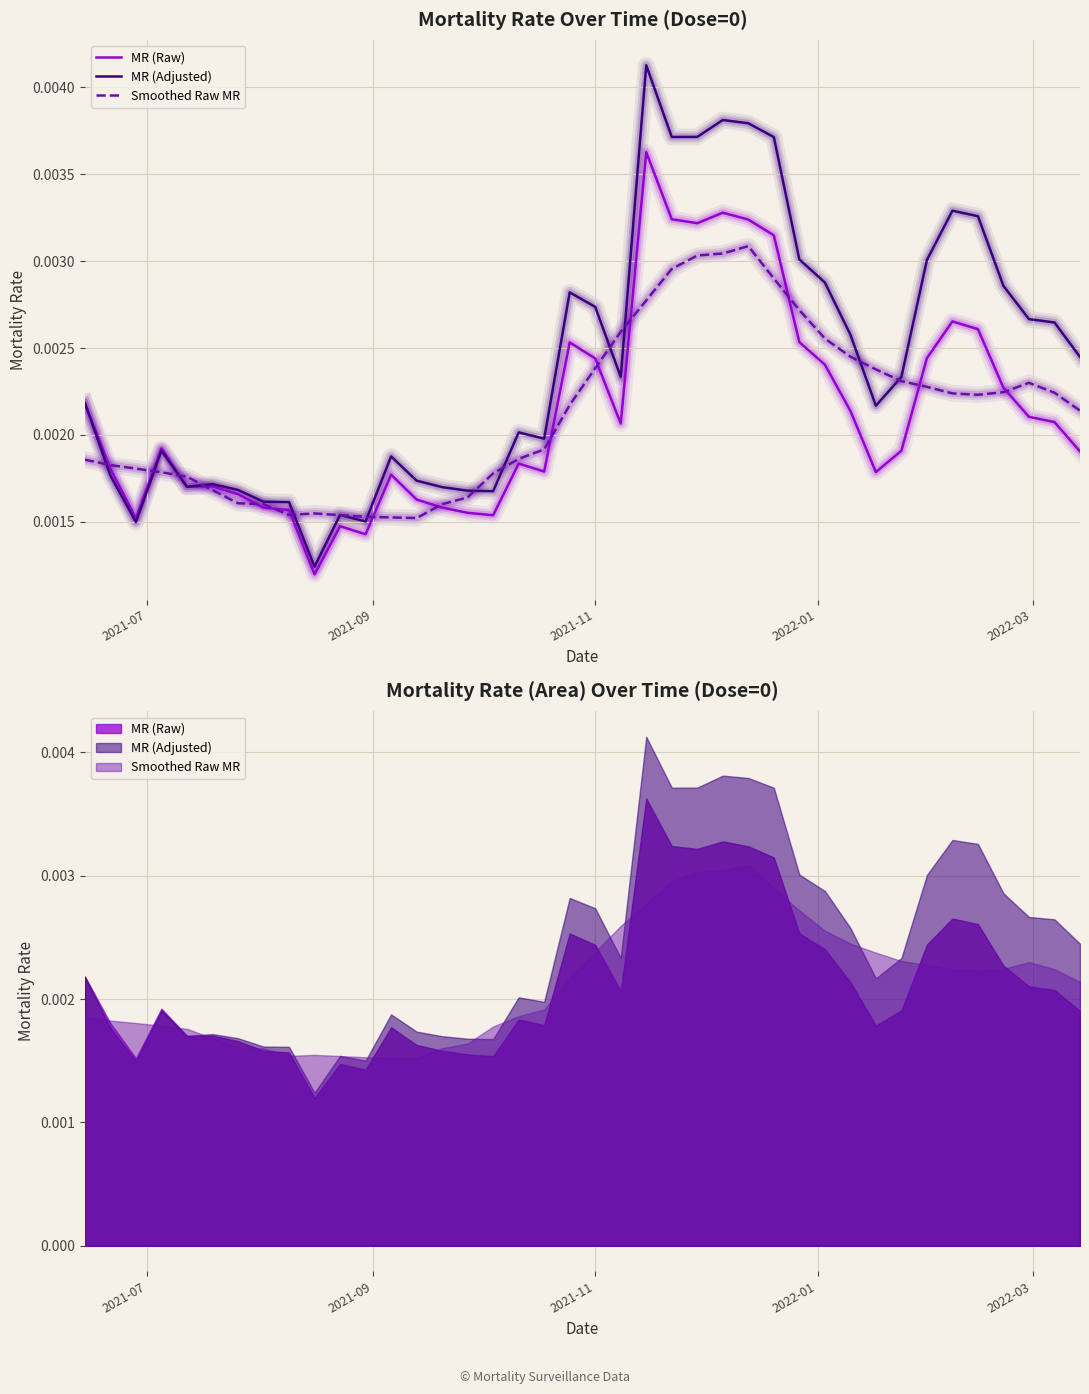

Which series has the widest spread of values?

MR (Adjusted)